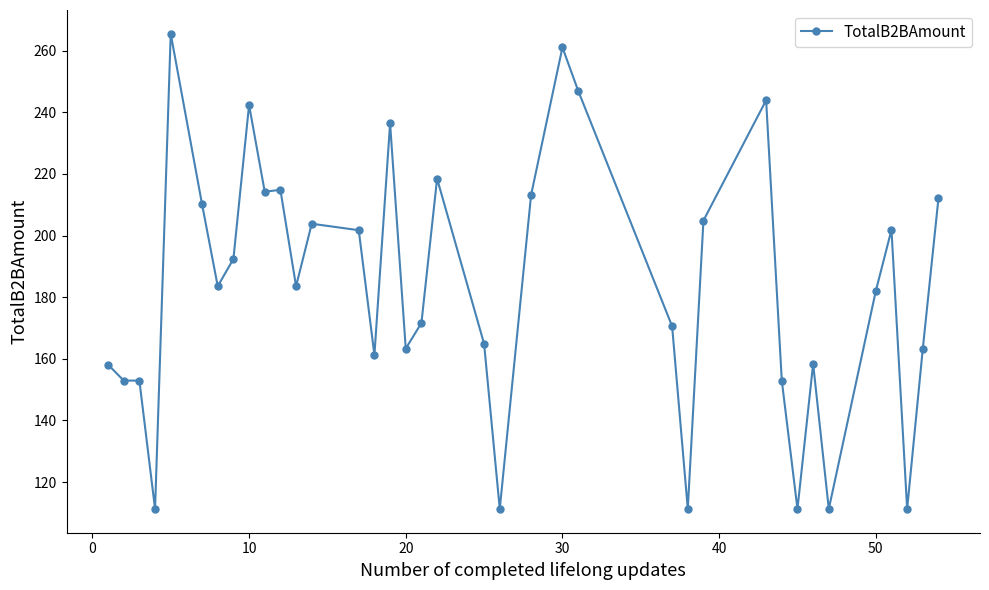

What is the minimum value shown in the chart?

111.3